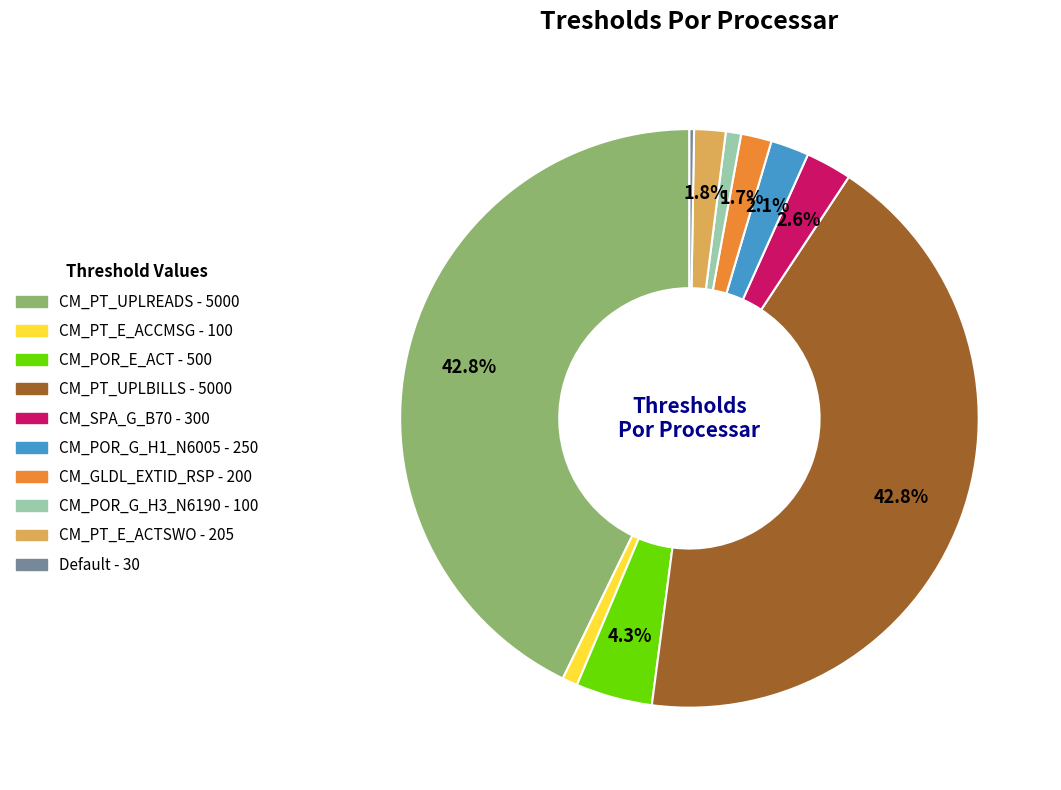

Do CM_POR_G_H1_N6005 and CM_SPA_G_B70 together represent more than half of the pie?

No